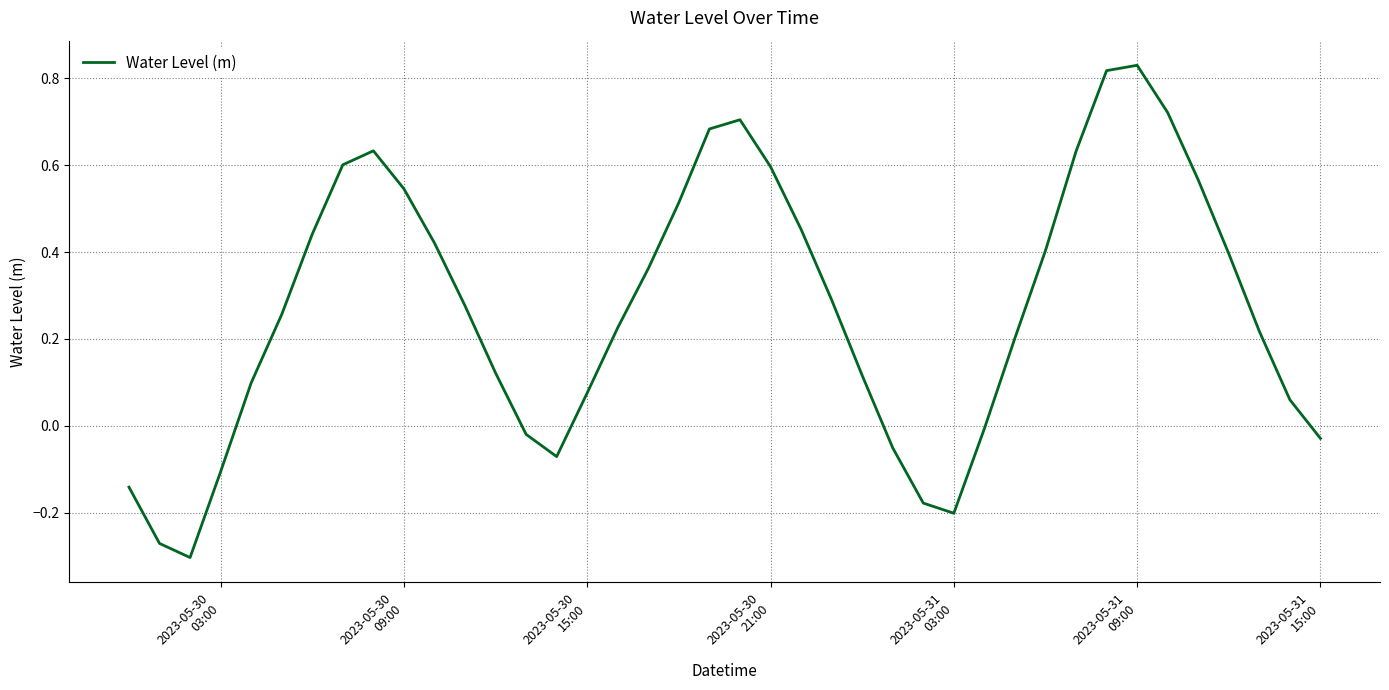

What is the difference between the maximum and minimum values?

1.1